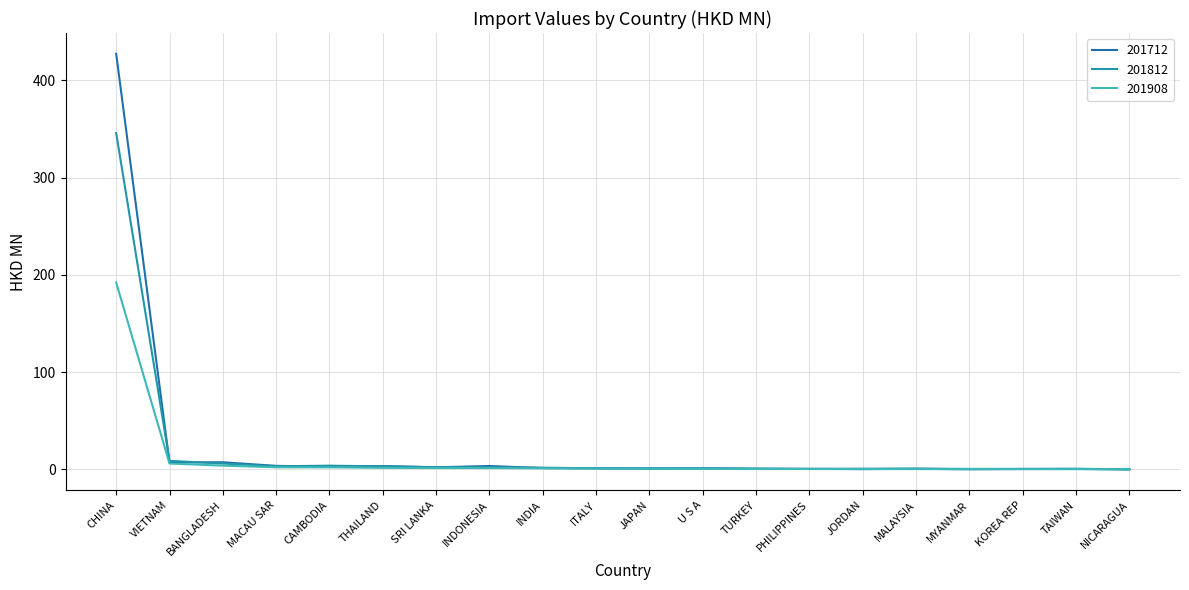

Reading left to right, list all the values displayed in this chart.

201712: CHINA=427.2	VIETNAM=7.2	BANGLADESH=7.4	MACAU SAR=3.7	CAMBODIA=3.0	THAILAND=3.5	SRI LANKA=2.3	INDONESIA=3.6	INDIA=1.5	ITALY=1.3	JAPAN=0.8	U S A=1.2	TURKEY=0.8	PHILIPPINES=0.6	JORDAN=0.4	MALAYSIA=0.7	MYANMAR=0.2	KOREA REP=0.5	TAIWAN=0.6	NICARAGUA=0.1
201812: CHINA=345.7	VIETNAM=8.9	BANGLADESH=6.1	MACAU SAR=3.3	CAMBODIA=3.9	THAILAND=3.3	SRI LANKA=2.4	INDONESIA=2.3	INDIA=1.8	ITALY=1.3	JAPAN=1.3	U S A=1.2	TURKEY=0.8	PHILIPPINES=0.6	JORDAN=0.8	MALAYSIA=0.9	MYANMAR=0.6	KOREA REP=0.7	TAIWAN=0.7	NICARAGUA=0.2
201908: CHINA=192.1	VIETNAM=6.1	BANGLADESH=4.0	MACAU SAR=2.3	CAMBODIA=2.2	THAILAND=1.7	SRI LANKA=1.5	INDONESIA=1.5	INDIA=1.2	ITALY=0.9	JAPAN=0.9	U S A=0.7	TURKEY=0.5	PHILIPPINES=0.5	JORDAN=0.5	MALAYSIA=0.4	MYANMAR=0.4	KOREA REP=0.4	TAIWAN=0.3	NICARAGUA=0.3